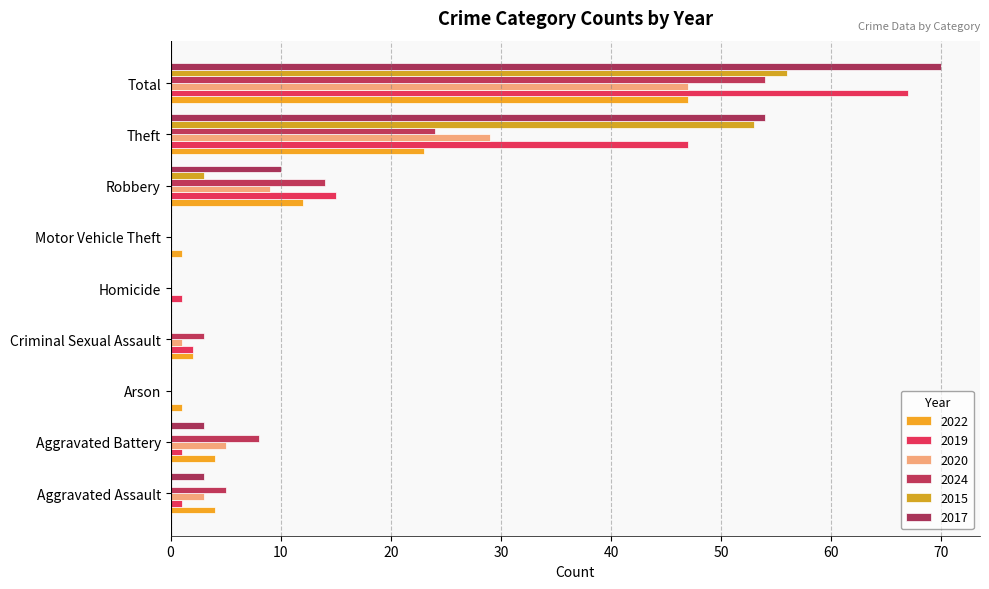

At which category does the chart reach its peak across all series?

Total